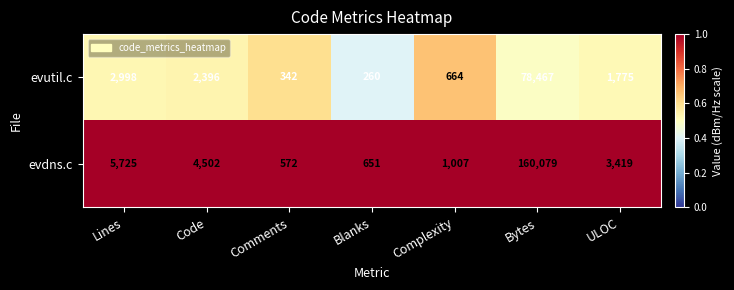

Where does the evutil.c series first go above 1775?

Lines